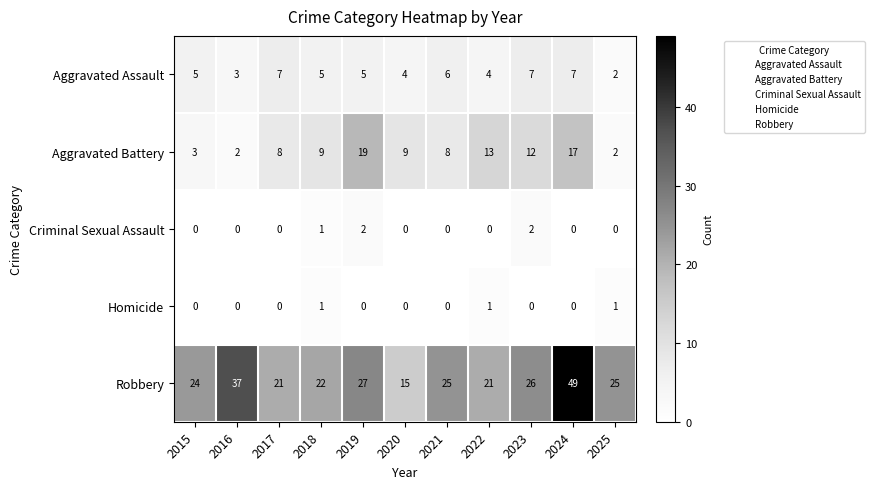

How many positive values does the Criminal Sexual Assault series have?

3